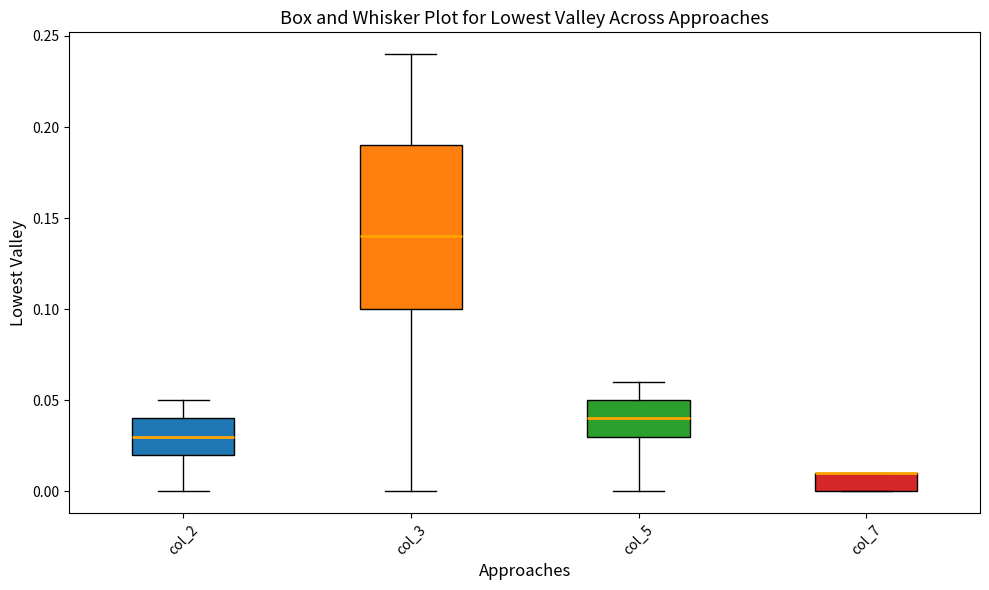

Reading left to right, transcribe this box plot: for each box, give where its median line is, the range the box spans, and where its two whiskers end, as read against the y-axis. The values are not printed on the chart, so give them approximately, as read against the axis.

col_2: median 0.03, box 0.02 to 0.04, whiskers 0.00 to 0.05
col_3: median 0.14, box 0.10 to 0.19, whiskers 0.00 to 0.24
col_5: median 0.04, box 0.03 to 0.05, whiskers 0.00 to 0.06
col_7: median 0.01 (drawn on the box's upper edge), box 0.00 to 0.01, whiskers 0.00 to 0.01